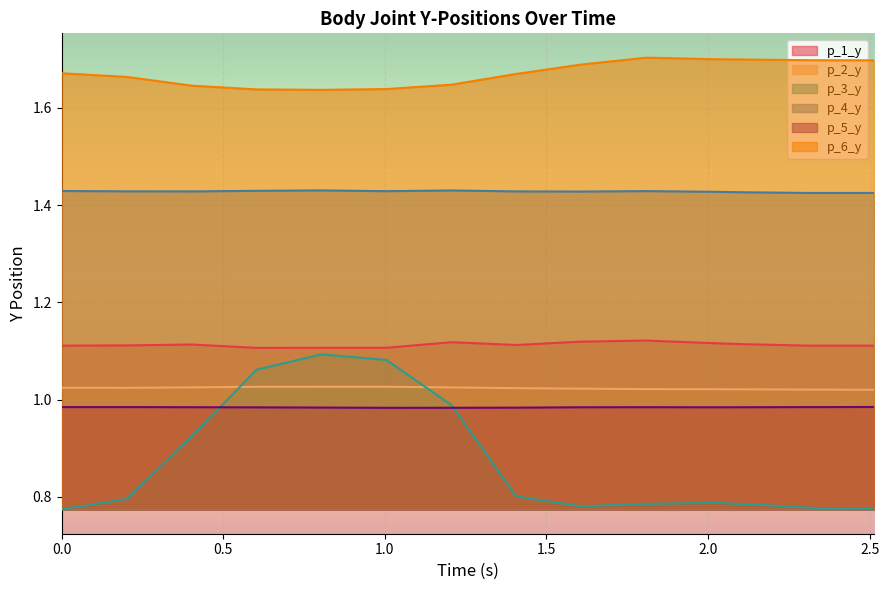

True or false: p_3_y and p_6_y intersect in this chart.

False